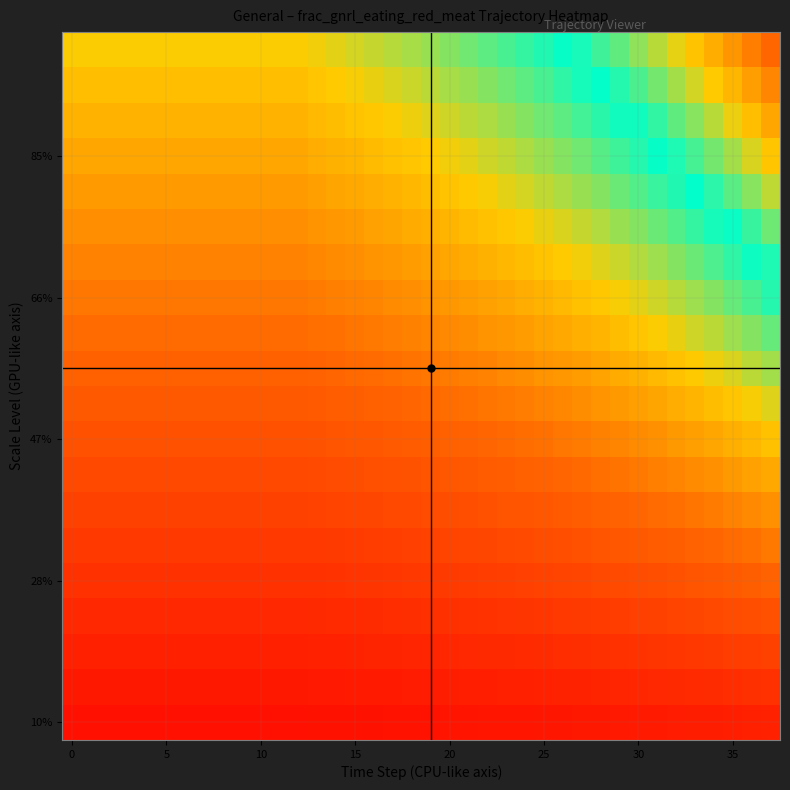

At how many categories does at least one series exceed 0?

38